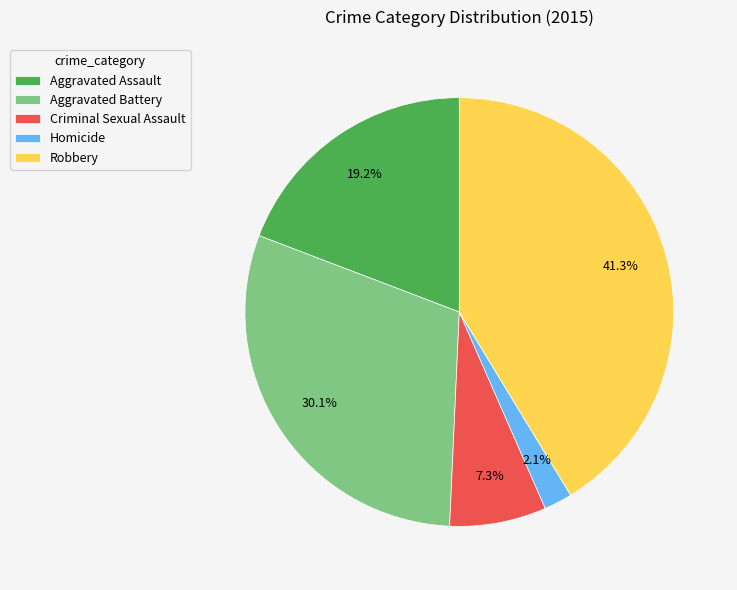

Is Aggravated Assault the majority of the pie?

No